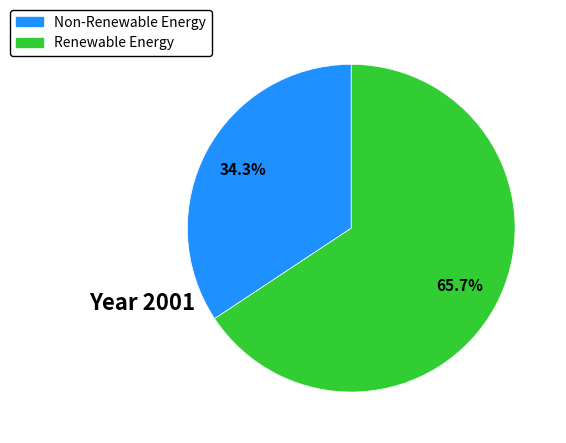

How many segments does this pie chart have?

2